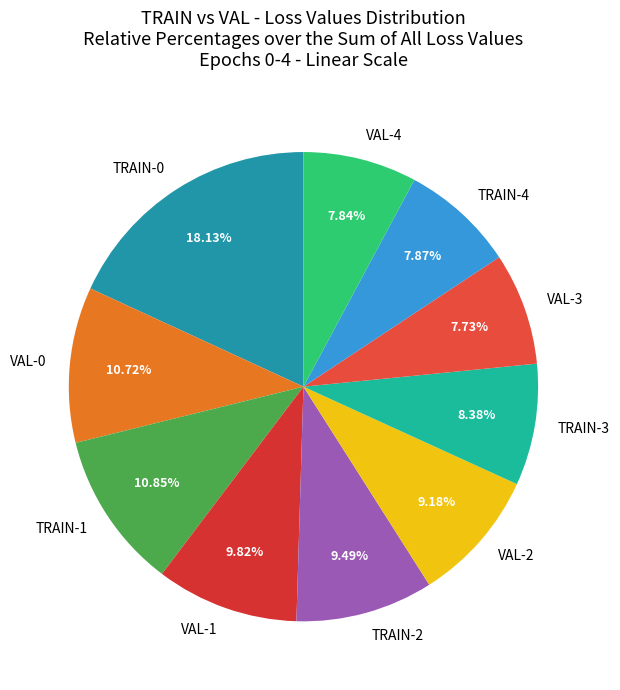

Do TRAIN-3 and VAL-0 together represent more than half of the pie?

No